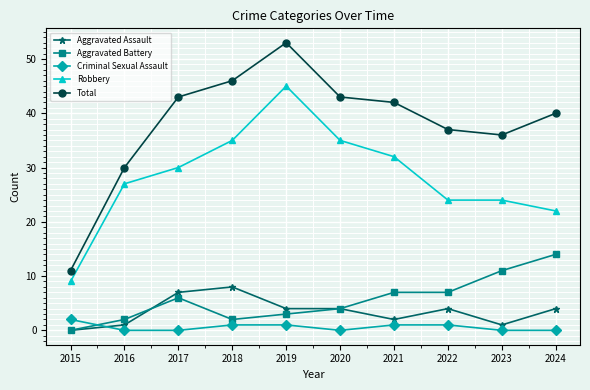

True or false: Aggravated Battery has more than 2 interior local peaks.

False